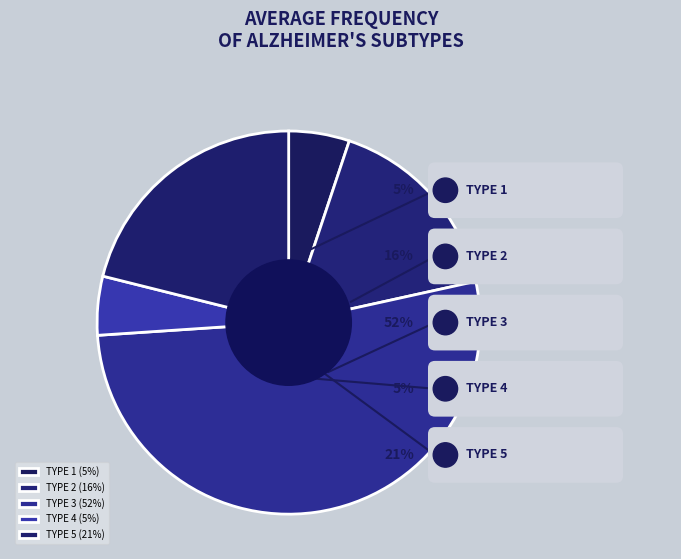

Is 30 the majority of the pie?

No